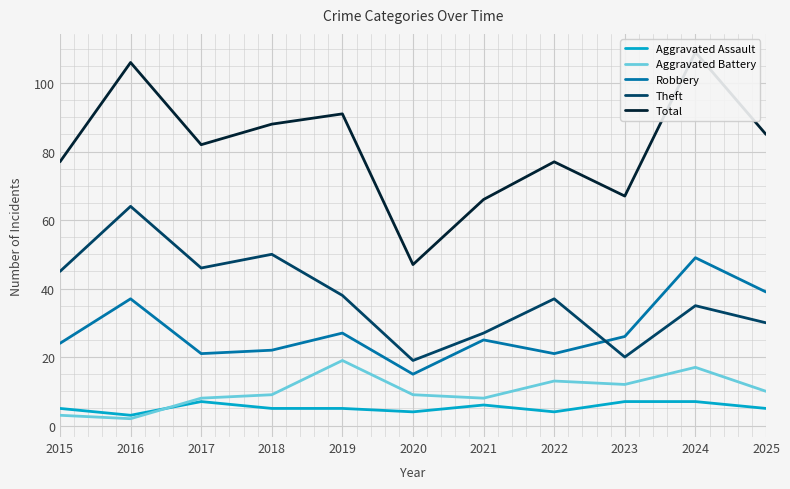

True or false: Robbery has a value of 34 at 2023.

False